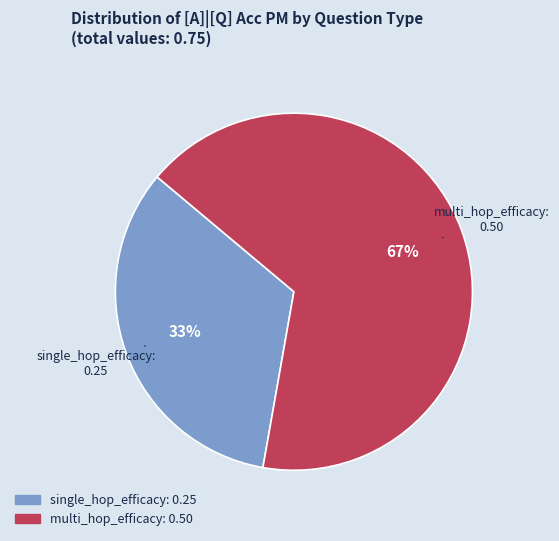

What is the largest slice in the pie chart?

multi_hop_efficacy